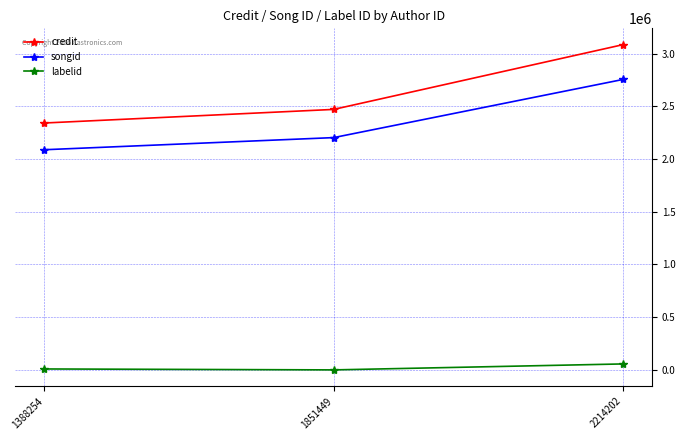

How many series are shown in this chart?

3